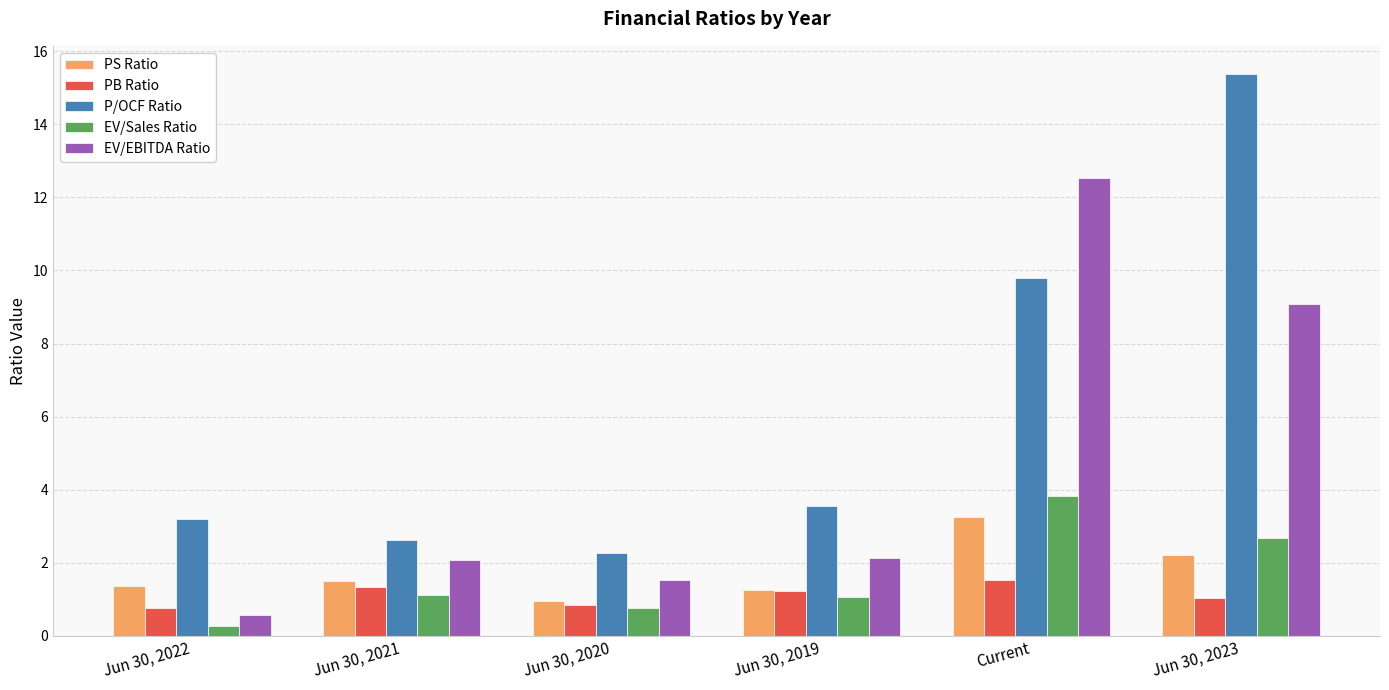

Does the chart contain stacked bars?

No